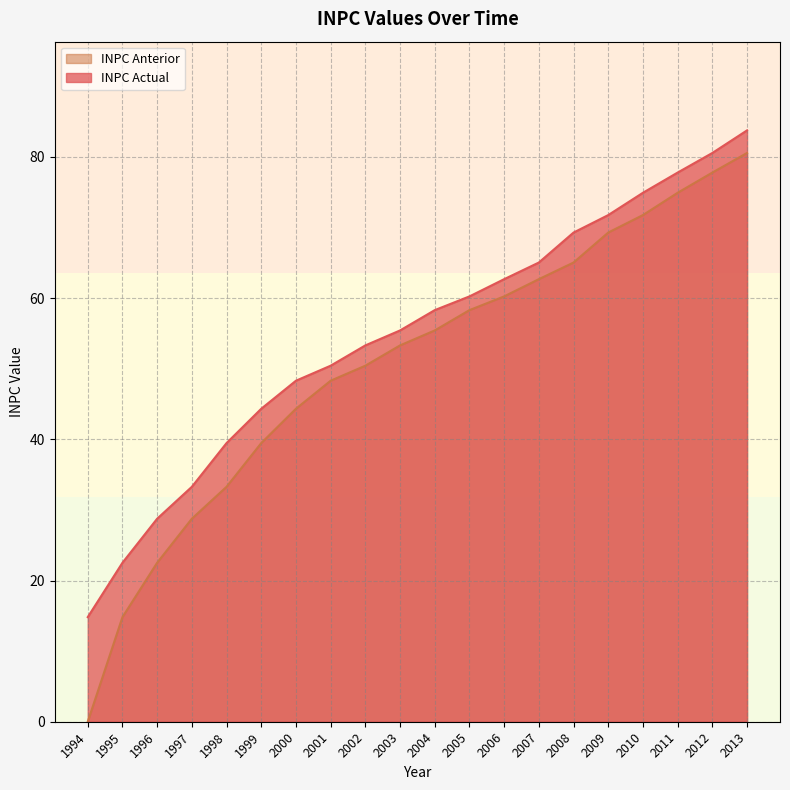

At 1994, list the series in order from largest to smallest.

INPC Actual, INPC Anterior